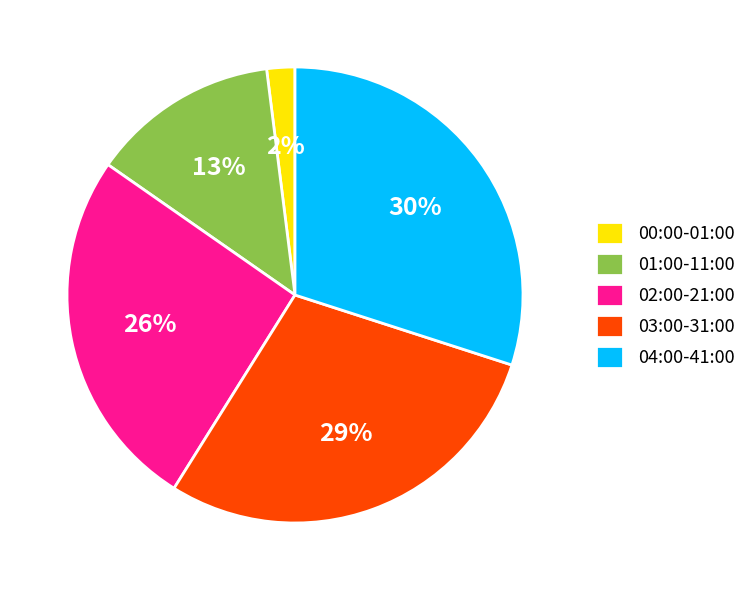

Count the number of slices in the pie.

5